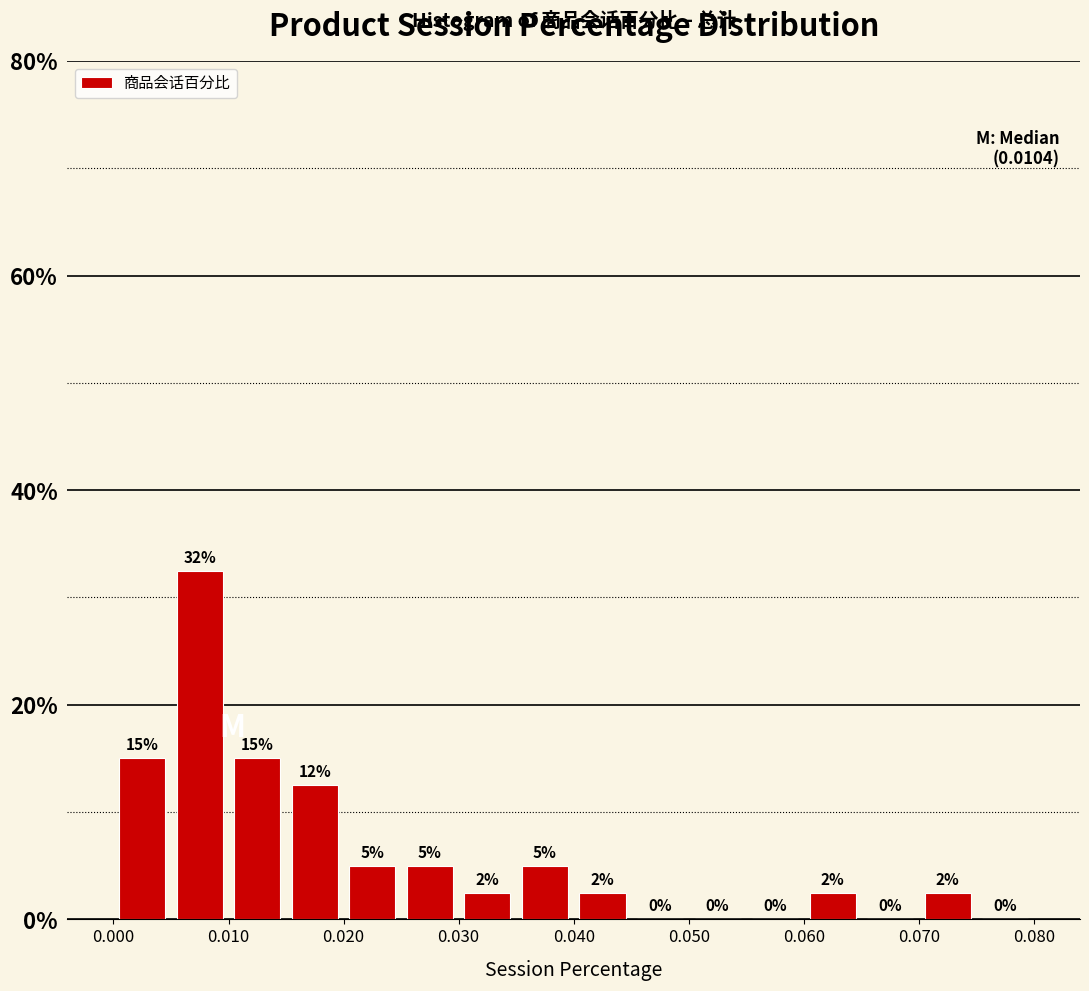

Over which range of the x-axis is the bar tallest?

0.005 to 0.010